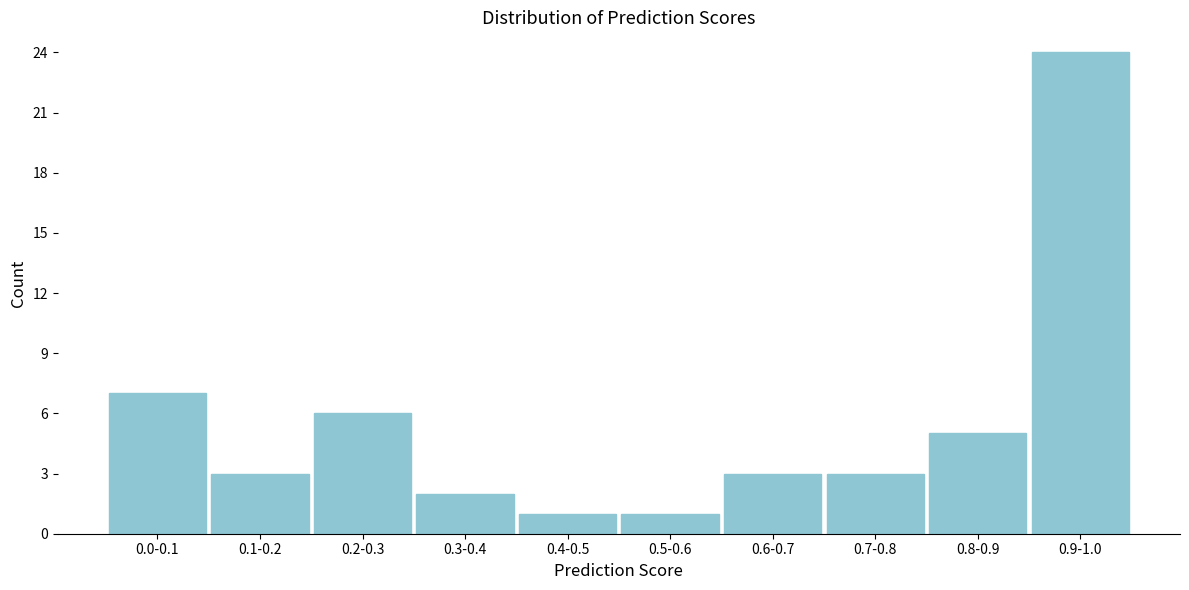

Reading left to right, extract all data points from this chart.

0.0-0.1=7	0.1-0.2=3	0.2-0.3=6	0.3-0.4=2	0.4-0.5=1	0.5-0.6=1	0.6-0.7=3	0.7-0.8=3	0.8-0.9=5	0.9-1.0=24